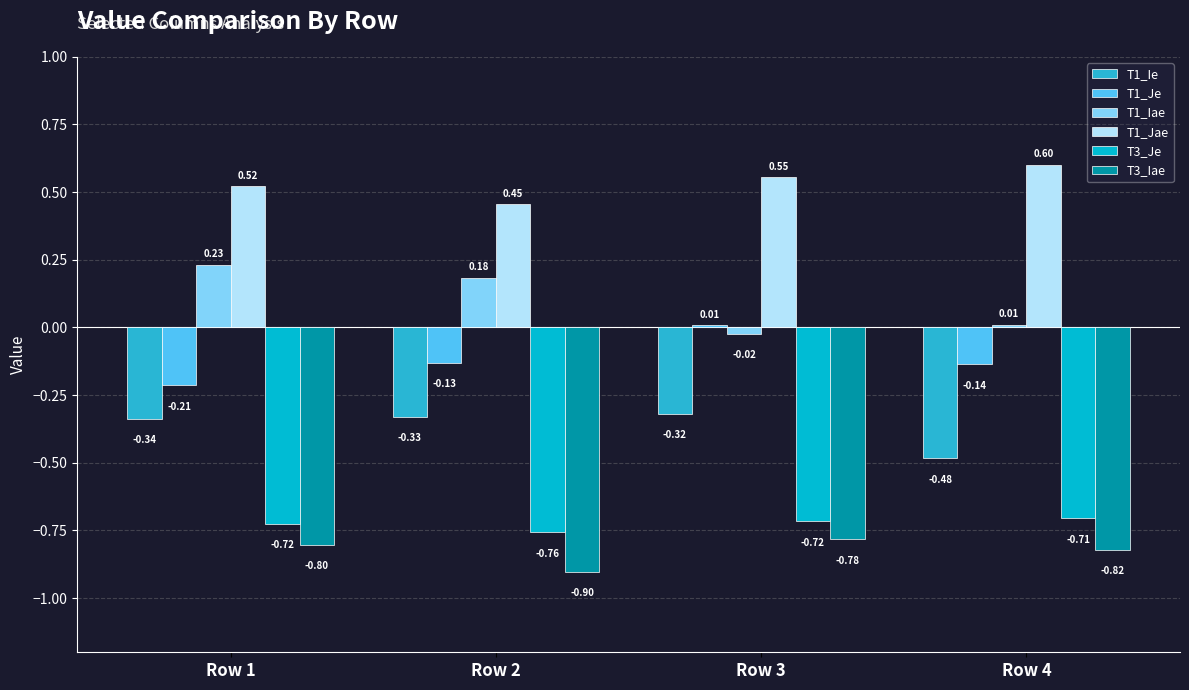

What is the sum of all T1_Jae values?

2.1